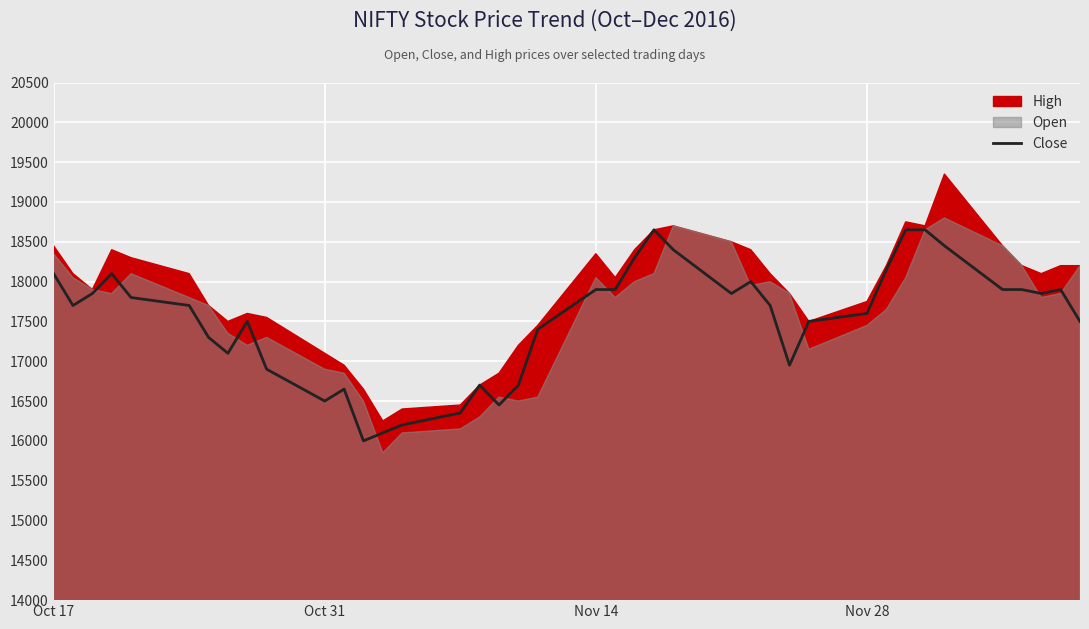

What is the minimum value for Close?

16000